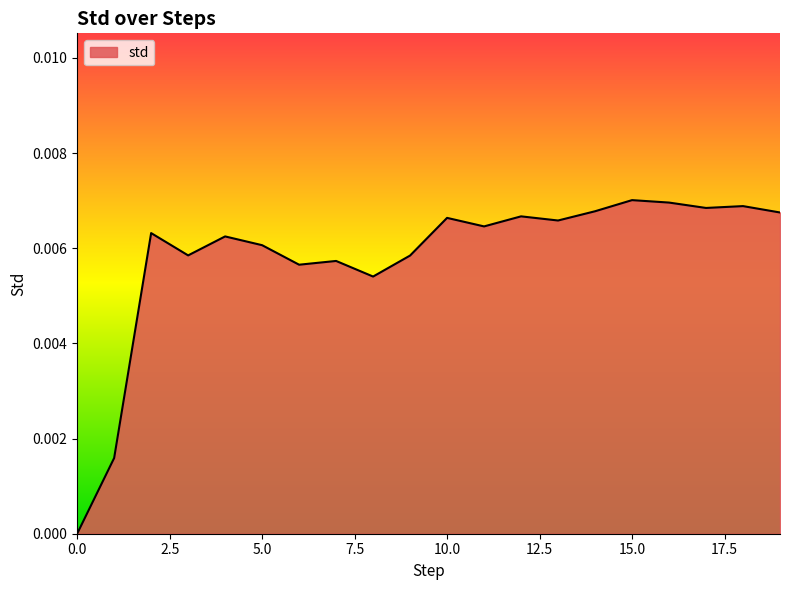

How many values are above zero?

19